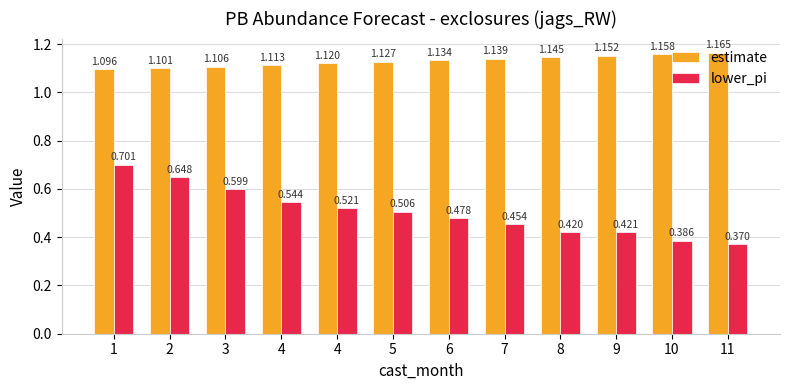

The estimate series shows 1.7 at 11. True or false?

False